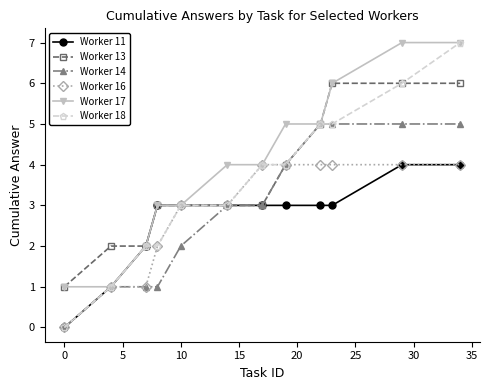

What is the greatest value displayed?

7